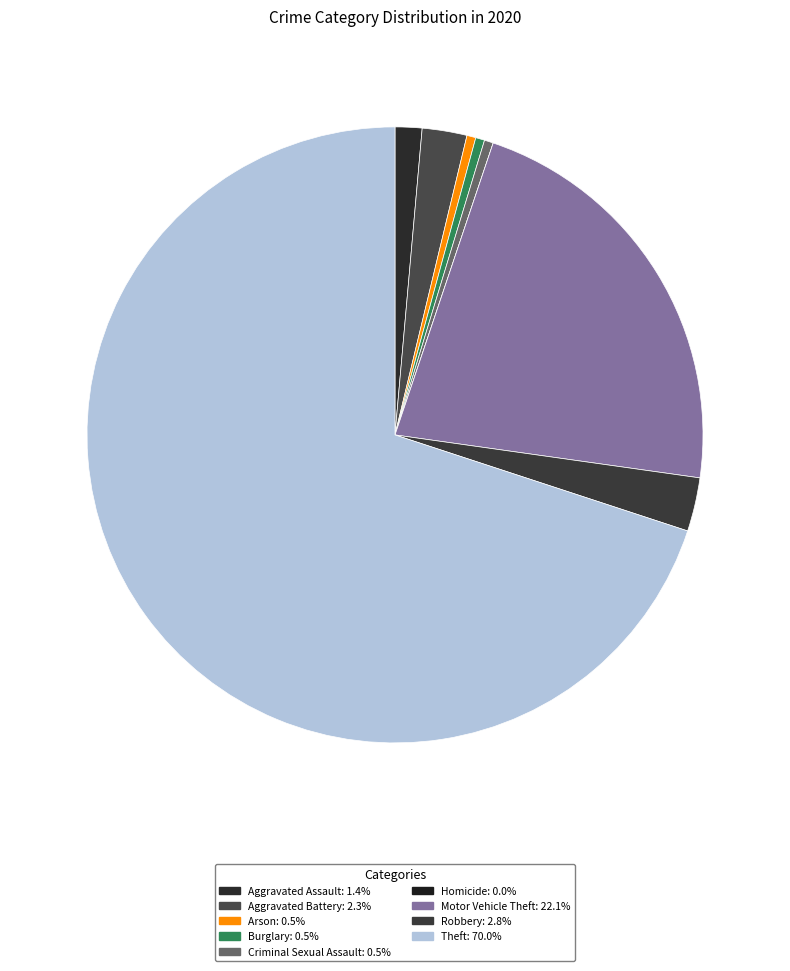

Is Aggravated Battery the majority of the pie?

No